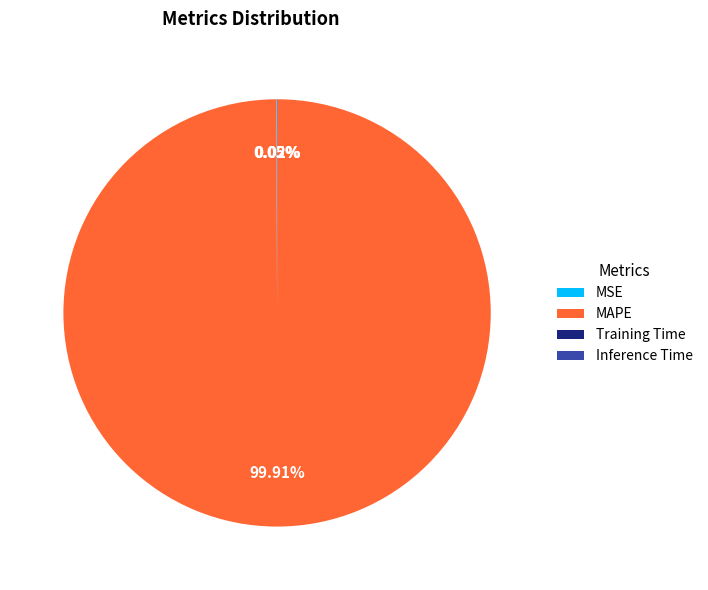

Which category has the biggest portion of the pie?

MAPE